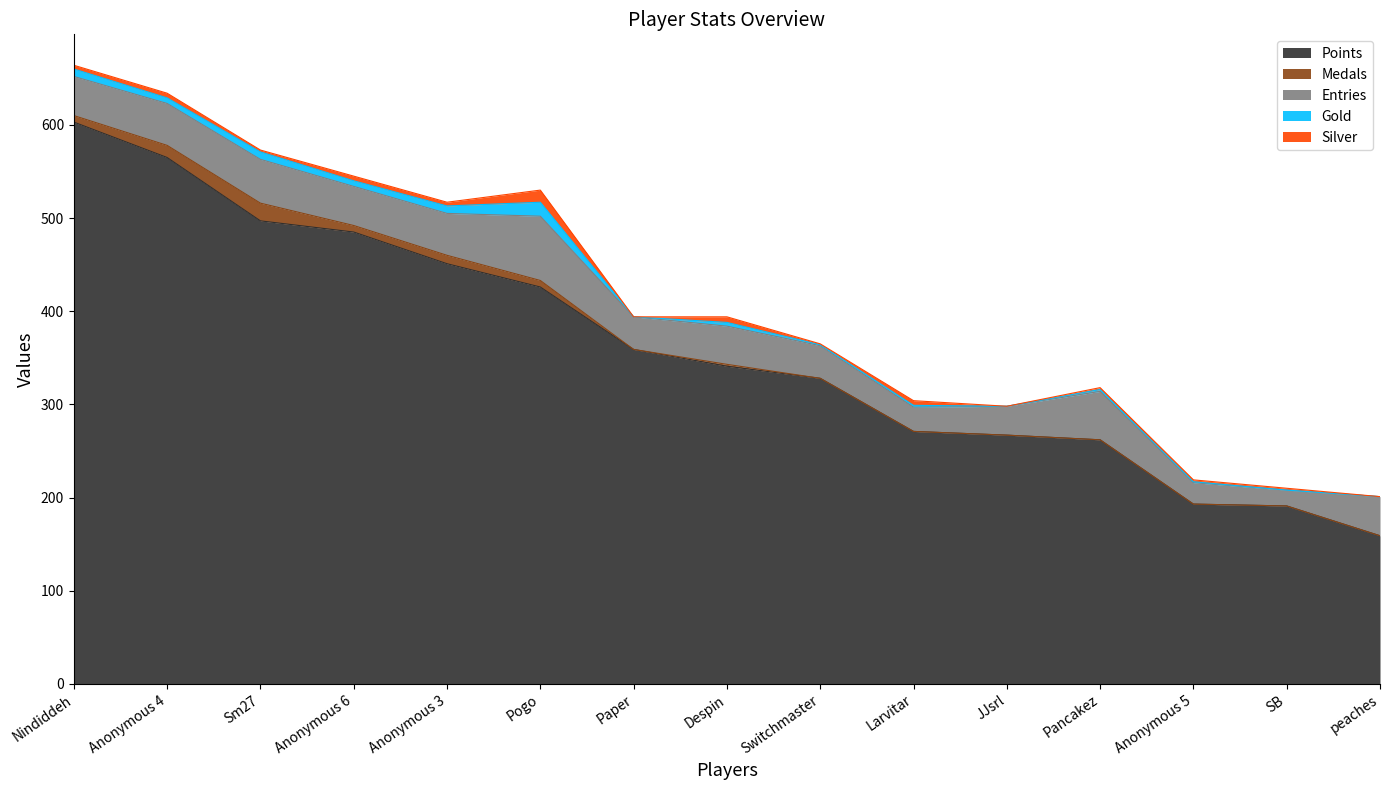

What is the difference between the second highest and minimum values in the Entries series?

35